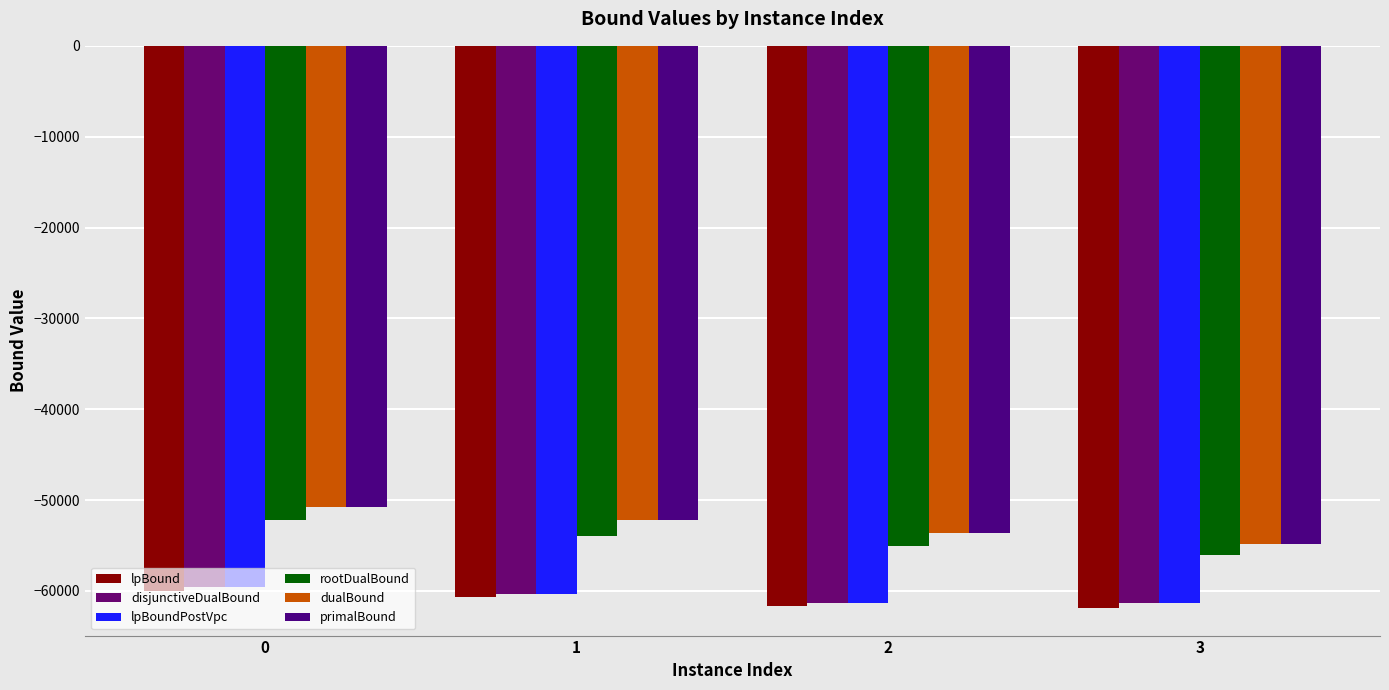

How many values in the lpBoundPostVpc series exceed -60315?

1